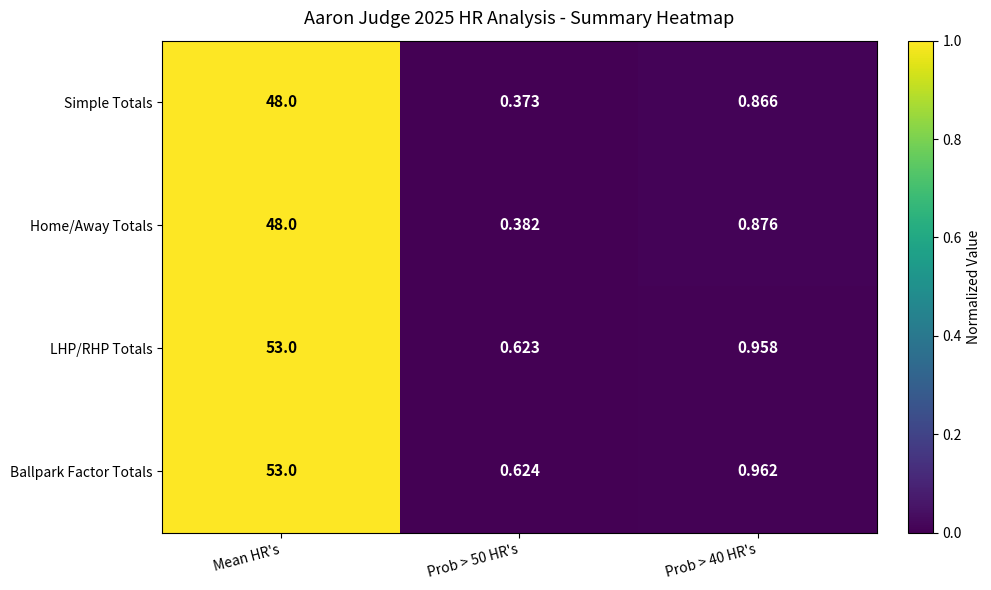

Which series has the largest total across all categories?

Ballpark Factor Totals